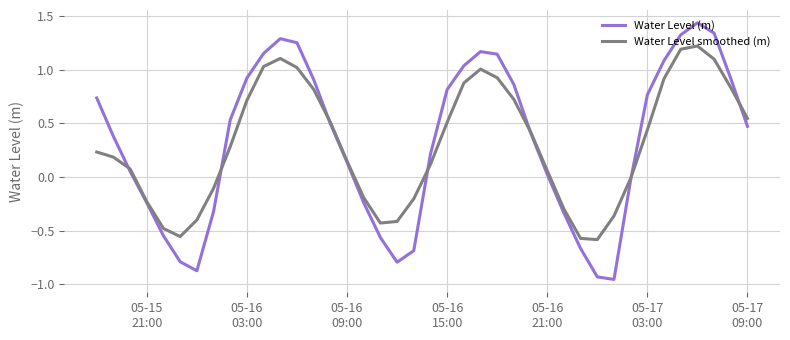

Which series has the largest range (max minus min)?

Water Level (m)